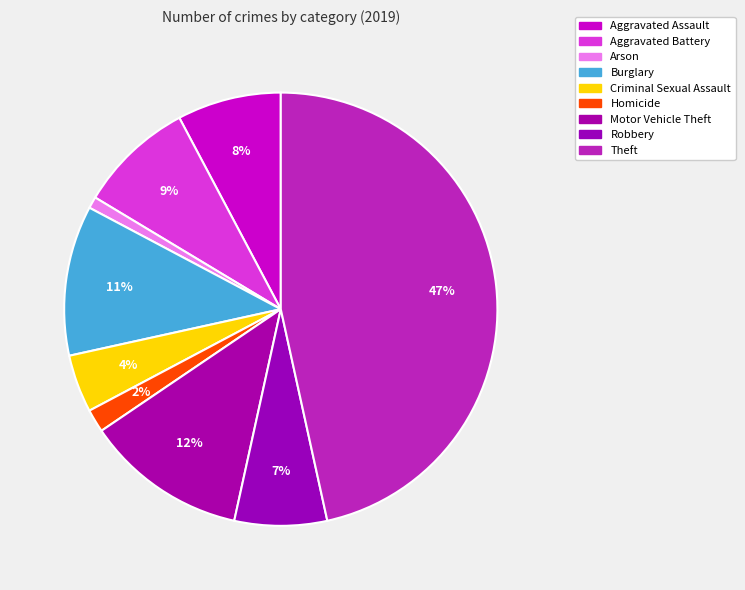

What percentage is the Arson slice, to the nearest percent?

1%